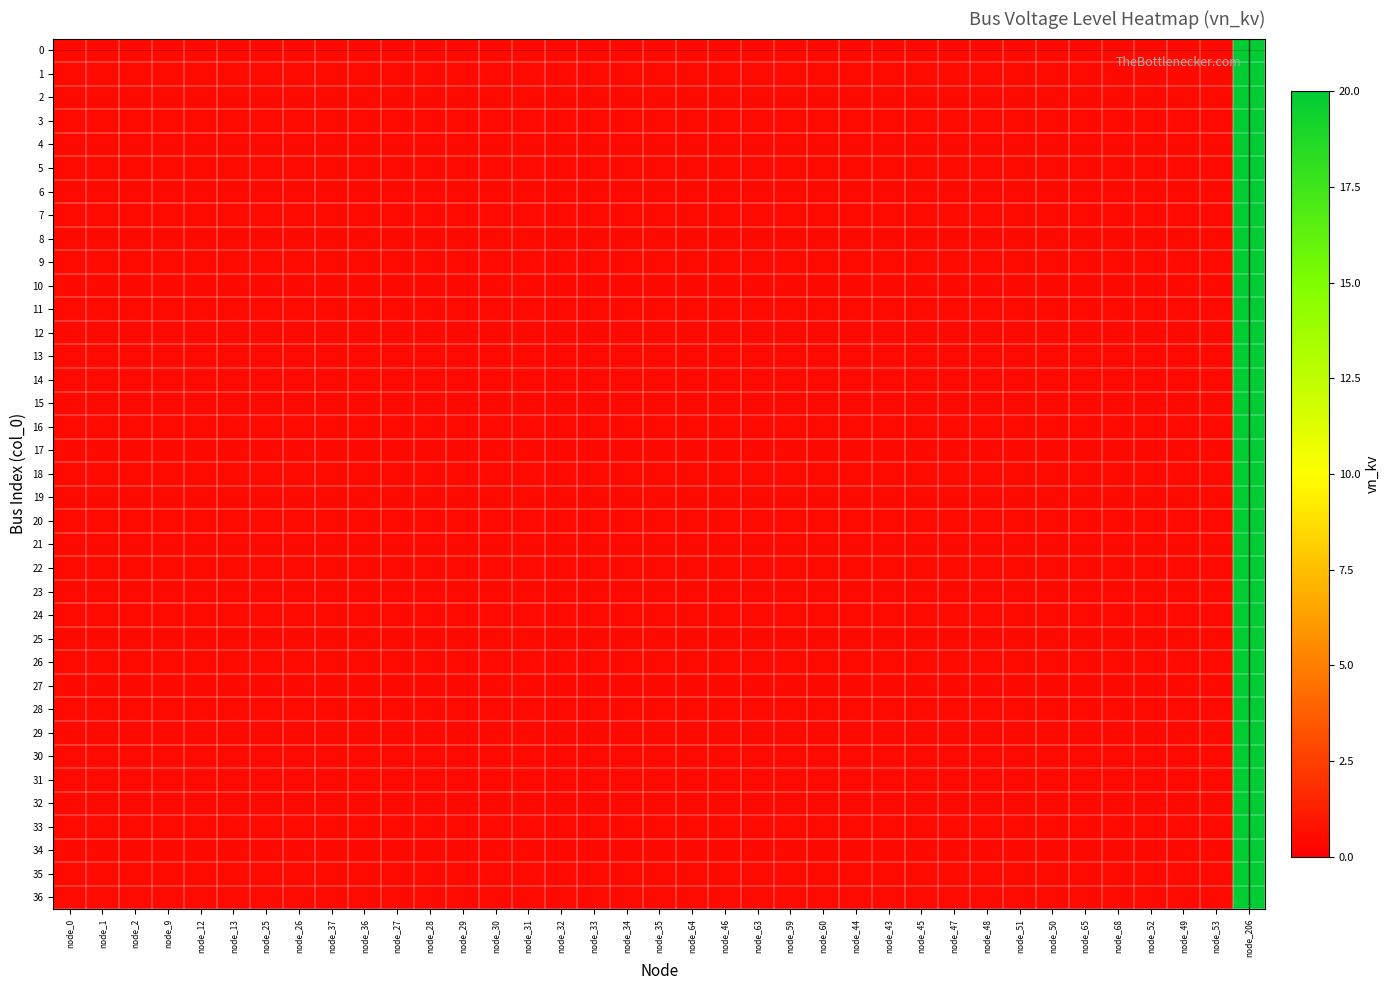

Reading left to right, extract all data points from this chart.

0: node_0=0.4	node_1=0.4	node_2=0.4	node_9=0.4	node_12=0.4	node_13=0.4	node_25=0.4	node_26=0.4	node_37=0.4	node_36=0.4	node_27=0.4	node_28=0.4	node_29=0.4	node_30=0.4	node_31=0.4	node_32=0.4	node_33=0.4	node_34=0.4	node_35=0.4	node_64=0.4	node_46=0.4	node_63=0.4	node_59=0.4	node_60=0.4	node_44=0.4	node_43=0.4	node_45=0.4	node_47=0.4	node_48=0.4	node_51=0.4	node_50=0.4	node_65=0.4	node_68=0.4	node_52=0.4	node_49=0.4	node_53=0.4	node_206=20.0
1: node_0=0.4	node_1=0.4	node_2=0.4	node_9=0.4	node_12=0.4	node_13=0.4	node_25=0.4	node_26=0.4	node_37=0.4	node_36=0.4	node_27=0.4	node_28=0.4	node_29=0.4	node_30=0.4	node_31=0.4	node_32=0.4	node_33=0.4	node_34=0.4	node_35=0.4	node_64=0.4	node_46=0.4	node_63=0.4	node_59=0.4	node_60=0.4	node_44=0.4	node_43=0.4	node_45=0.4	node_47=0.4	node_48=0.4	node_51=0.4	node_50=0.4	node_65=0.4	node_68=0.4	node_52=0.4	node_49=0.4	node_53=0.4	node_206=20.0
2: node_0=0.4	node_1=0.4	node_2=0.4	node_9=0.4	node_12=0.4	node_13=0.4	node_25=0.4	node_26=0.4	node_37=0.4	node_36=0.4	node_27=0.4	node_28=0.4	node_29=0.4	node_30=0.4	node_31=0.4	node_32=0.4	node_33=0.4	node_34=0.4	node_35=0.4	node_64=0.4	node_46=0.4	node_63=0.4	node_59=0.4	node_60=0.4	node_44=0.4	node_43=0.4	node_45=0.4	node_47=0.4	node_48=0.4	node_51=0.4	node_50=0.4	node_65=0.4	node_68=0.4	node_52=0.4	node_49=0.4	node_53=0.4	node_206=20.0
3: node_0=0.4	node_1=0.4	node_2=0.4	node_9=0.4	node_12=0.4	node_13=0.4	node_25=0.4	node_26=0.4	node_37=0.4	node_36=0.4	node_27=0.4	node_28=0.4	node_29=0.4	node_30=0.4	node_31=0.4	node_32=0.4	node_33=0.4	node_34=0.4	node_35=0.4	node_64=0.4	node_46=0.4	node_63=0.4	node_59=0.4	node_60=0.4	node_44=0.4	node_43=0.4	node_45=0.4	node_47=0.4	node_48=0.4	node_51=0.4	node_50=0.4	node_65=0.4	node_68=0.4	node_52=0.4	node_49=0.4	node_53=0.4	node_206=20.0
4: node_0=0.4	node_1=0.4	node_2=0.4	node_9=0.4	node_12=0.4	node_13=0.4	node_25=0.4	node_26=0.4	node_37=0.4	node_36=0.4	node_27=0.4	node_28=0.4	node_29=0.4	node_30=0.4	node_31=0.4	node_32=0.4	node_33=0.4	node_34=0.4	node_35=0.4	node_64=0.4	node_46=0.4	node_63=0.4	node_59=0.4	node_60=0.4	node_44=0.4	node_43=0.4	node_45=0.4	node_47=0.4	node_48=0.4	node_51=0.4	node_50=0.4	node_65=0.4	node_68=0.4	node_52=0.4	node_49=0.4	node_53=0.4	node_206=20.0
5: node_0=0.4	node_1=0.4	node_2=0.4	node_9=0.4	node_12=0.4	node_13=0.4	node_25=0.4	node_26=0.4	node_37=0.4	node_36=0.4	node_27=0.4	node_28=0.4	node_29=0.4	node_30=0.4	node_31=0.4	node_32=0.4	node_33=0.4	node_34=0.4	node_35=0.4	node_64=0.4	node_46=0.4	node_63=0.4	node_59=0.4	node_60=0.4	node_44=0.4	node_43=0.4	node_45=0.4	node_47=0.4	node_48=0.4	node_51=0.4	node_50=0.4	node_65=0.4	node_68=0.4	node_52=0.4	node_49=0.4	node_53=0.4	node_206=20.0
6: node_0=0.4	node_1=0.4	node_2=0.4	node_9=0.4	node_12=0.4	node_13=0.4	node_25=0.4	node_26=0.4	node_37=0.4	node_36=0.4	node_27=0.4	node_28=0.4	node_29=0.4	node_30=0.4	node_31=0.4	node_32=0.4	node_33=0.4	node_34=0.4	node_35=0.4	node_64=0.4	node_46=0.4	node_63=0.4	node_59=0.4	node_60=0.4	node_44=0.4	node_43=0.4	node_45=0.4	node_47=0.4	node_48=0.4	node_51=0.4	node_50=0.4	node_65=0.4	node_68=0.4	node_52=0.4	node_49=0.4	node_53=0.4	node_206=20.0
7: node_0=0.4	node_1=0.4	node_2=0.4	node_9=0.4	node_12=0.4	node_13=0.4	node_25=0.4	node_26=0.4	node_37=0.4	node_36=0.4	node_27=0.4	node_28=0.4	node_29=0.4	node_30=0.4	node_31=0.4	node_32=0.4	node_33=0.4	node_34=0.4	node_35=0.4	node_64=0.4	node_46=0.4	node_63=0.4	node_59=0.4	node_60=0.4	node_44=0.4	node_43=0.4	node_45=0.4	node_47=0.4	node_48=0.4	node_51=0.4	node_50=0.4	node_65=0.4	node_68=0.4	node_52=0.4	node_49=0.4	node_53=0.4	node_206=20.0
8: node_0=0.4	node_1=0.4	node_2=0.4	node_9=0.4	node_12=0.4	node_13=0.4	node_25=0.4	node_26=0.4	node_37=0.4	node_36=0.4	node_27=0.4	node_28=0.4	node_29=0.4	node_30=0.4	node_31=0.4	node_32=0.4	node_33=0.4	node_34=0.4	node_35=0.4	node_64=0.4	node_46=0.4	node_63=0.4	node_59=0.4	node_60=0.4	node_44=0.4	node_43=0.4	node_45=0.4	node_47=0.4	node_48=0.4	node_51=0.4	node_50=0.4	node_65=0.4	node_68=0.4	node_52=0.4	node_49=0.4	node_53=0.4	node_206=20.0
9: node_0=0.4	node_1=0.4	node_2=0.4	node_9=0.4	node_12=0.4	node_13=0.4	node_25=0.4	node_26=0.4	node_37=0.4	node_36=0.4	node_27=0.4	node_28=0.4	node_29=0.4	node_30=0.4	node_31=0.4	node_32=0.4	node_33=0.4	node_34=0.4	node_35=0.4	node_64=0.4	node_46=0.4	node_63=0.4	node_59=0.4	node_60=0.4	node_44=0.4	node_43=0.4	node_45=0.4	node_47=0.4	node_48=0.4	node_51=0.4	node_50=0.4	node_65=0.4	node_68=0.4	node_52=0.4	node_49=0.4	node_53=0.4	node_206=20.0
10: node_0=0.4	node_1=0.4	node_2=0.4	node_9=0.4	node_12=0.4	node_13=0.4	node_25=0.4	node_26=0.4	node_37=0.4	node_36=0.4	node_27=0.4	node_28=0.4	node_29=0.4	node_30=0.4	node_31=0.4	node_32=0.4	node_33=0.4	node_34=0.4	node_35=0.4	node_64=0.4	node_46=0.4	node_63=0.4	node_59=0.4	node_60=0.4	node_44=0.4	node_43=0.4	node_45=0.4	node_47=0.4	node_48=0.4	node_51=0.4	node_50=0.4	node_65=0.4	node_68=0.4	node_52=0.4	node_49=0.4	node_53=0.4	node_206=20.0
11: node_0=0.4	node_1=0.4	node_2=0.4	node_9=0.4	node_12=0.4	node_13=0.4	node_25=0.4	node_26=0.4	node_37=0.4	node_36=0.4	node_27=0.4	node_28=0.4	node_29=0.4	node_30=0.4	node_31=0.4	node_32=0.4	node_33=0.4	node_34=0.4	node_35=0.4	node_64=0.4	node_46=0.4	node_63=0.4	node_59=0.4	node_60=0.4	node_44=0.4	node_43=0.4	node_45=0.4	node_47=0.4	node_48=0.4	node_51=0.4	node_50=0.4	node_65=0.4	node_68=0.4	node_52=0.4	node_49=0.4	node_53=0.4	node_206=20.0
12: node_0=0.4	node_1=0.4	node_2=0.4	node_9=0.4	node_12=0.4	node_13=0.4	node_25=0.4	node_26=0.4	node_37=0.4	node_36=0.4	node_27=0.4	node_28=0.4	node_29=0.4	node_30=0.4	node_31=0.4	node_32=0.4	node_33=0.4	node_34=0.4	node_35=0.4	node_64=0.4	node_46=0.4	node_63=0.4	node_59=0.4	node_60=0.4	node_44=0.4	node_43=0.4	node_45=0.4	node_47=0.4	node_48=0.4	node_51=0.4	node_50=0.4	node_65=0.4	node_68=0.4	node_52=0.4	node_49=0.4	node_53=0.4	node_206=20.0
13: node_0=0.4	node_1=0.4	node_2=0.4	node_9=0.4	node_12=0.4	node_13=0.4	node_25=0.4	node_26=0.4	node_37=0.4	node_36=0.4	node_27=0.4	node_28=0.4	node_29=0.4	node_30=0.4	node_31=0.4	node_32=0.4	node_33=0.4	node_34=0.4	node_35=0.4	node_64=0.4	node_46=0.4	node_63=0.4	node_59=0.4	node_60=0.4	node_44=0.4	node_43=0.4	node_45=0.4	node_47=0.4	node_48=0.4	node_51=0.4	node_50=0.4	node_65=0.4	node_68=0.4	node_52=0.4	node_49=0.4	node_53=0.4	node_206=20.0
14: node_0=0.4	node_1=0.4	node_2=0.4	node_9=0.4	node_12=0.4	node_13=0.4	node_25=0.4	node_26=0.4	node_37=0.4	node_36=0.4	node_27=0.4	node_28=0.4	node_29=0.4	node_30=0.4	node_31=0.4	node_32=0.4	node_33=0.4	node_34=0.4	node_35=0.4	node_64=0.4	node_46=0.4	node_63=0.4	node_59=0.4	node_60=0.4	node_44=0.4	node_43=0.4	node_45=0.4	node_47=0.4	node_48=0.4	node_51=0.4	node_50=0.4	node_65=0.4	node_68=0.4	node_52=0.4	node_49=0.4	node_53=0.4	node_206=20.0
15: node_0=0.4	node_1=0.4	node_2=0.4	node_9=0.4	node_12=0.4	node_13=0.4	node_25=0.4	node_26=0.4	node_37=0.4	node_36=0.4	node_27=0.4	node_28=0.4	node_29=0.4	node_30=0.4	node_31=0.4	node_32=0.4	node_33=0.4	node_34=0.4	node_35=0.4	node_64=0.4	node_46=0.4	node_63=0.4	node_59=0.4	node_60=0.4	node_44=0.4	node_43=0.4	node_45=0.4	node_47=0.4	node_48=0.4	node_51=0.4	node_50=0.4	node_65=0.4	node_68=0.4	node_52=0.4	node_49=0.4	node_53=0.4	node_206=20.0
16: node_0=0.4	node_1=0.4	node_2=0.4	node_9=0.4	node_12=0.4	node_13=0.4	node_25=0.4	node_26=0.4	node_37=0.4	node_36=0.4	node_27=0.4	node_28=0.4	node_29=0.4	node_30=0.4	node_31=0.4	node_32=0.4	node_33=0.4	node_34=0.4	node_35=0.4	node_64=0.4	node_46=0.4	node_63=0.4	node_59=0.4	node_60=0.4	node_44=0.4	node_43=0.4	node_45=0.4	node_47=0.4	node_48=0.4	node_51=0.4	node_50=0.4	node_65=0.4	node_68=0.4	node_52=0.4	node_49=0.4	node_53=0.4	node_206=20.0
17: node_0=0.4	node_1=0.4	node_2=0.4	node_9=0.4	node_12=0.4	node_13=0.4	node_25=0.4	node_26=0.4	node_37=0.4	node_36=0.4	node_27=0.4	node_28=0.4	node_29=0.4	node_30=0.4	node_31=0.4	node_32=0.4	node_33=0.4	node_34=0.4	node_35=0.4	node_64=0.4	node_46=0.4	node_63=0.4	node_59=0.4	node_60=0.4	node_44=0.4	node_43=0.4	node_45=0.4	node_47=0.4	node_48=0.4	node_51=0.4	node_50=0.4	node_65=0.4	node_68=0.4	node_52=0.4	node_49=0.4	node_53=0.4	node_206=20.0
18: node_0=0.4	node_1=0.4	node_2=0.4	node_9=0.4	node_12=0.4	node_13=0.4	node_25=0.4	node_26=0.4	node_37=0.4	node_36=0.4	node_27=0.4	node_28=0.4	node_29=0.4	node_30=0.4	node_31=0.4	node_32=0.4	node_33=0.4	node_34=0.4	node_35=0.4	node_64=0.4	node_46=0.4	node_63=0.4	node_59=0.4	node_60=0.4	node_44=0.4	node_43=0.4	node_45=0.4	node_47=0.4	node_48=0.4	node_51=0.4	node_50=0.4	node_65=0.4	node_68=0.4	node_52=0.4	node_49=0.4	node_53=0.4	node_206=20.0
19: node_0=0.4	node_1=0.4	node_2=0.4	node_9=0.4	node_12=0.4	node_13=0.4	node_25=0.4	node_26=0.4	node_37=0.4	node_36=0.4	node_27=0.4	node_28=0.4	node_29=0.4	node_30=0.4	node_31=0.4	node_32=0.4	node_33=0.4	node_34=0.4	node_35=0.4	node_64=0.4	node_46=0.4	node_63=0.4	node_59=0.4	node_60=0.4	node_44=0.4	node_43=0.4	node_45=0.4	node_47=0.4	node_48=0.4	node_51=0.4	node_50=0.4	node_65=0.4	node_68=0.4	node_52=0.4	node_49=0.4	node_53=0.4	node_206=20.0
20: node_0=0.4	node_1=0.4	node_2=0.4	node_9=0.4	node_12=0.4	node_13=0.4	node_25=0.4	node_26=0.4	node_37=0.4	node_36=0.4	node_27=0.4	node_28=0.4	node_29=0.4	node_30=0.4	node_31=0.4	node_32=0.4	node_33=0.4	node_34=0.4	node_35=0.4	node_64=0.4	node_46=0.4	node_63=0.4	node_59=0.4	node_60=0.4	node_44=0.4	node_43=0.4	node_45=0.4	node_47=0.4	node_48=0.4	node_51=0.4	node_50=0.4	node_65=0.4	node_68=0.4	node_52=0.4	node_49=0.4	node_53=0.4	node_206=20.0
21: node_0=0.4	node_1=0.4	node_2=0.4	node_9=0.4	node_12=0.4	node_13=0.4	node_25=0.4	node_26=0.4	node_37=0.4	node_36=0.4	node_27=0.4	node_28=0.4	node_29=0.4	node_30=0.4	node_31=0.4	node_32=0.4	node_33=0.4	node_34=0.4	node_35=0.4	node_64=0.4	node_46=0.4	node_63=0.4	node_59=0.4	node_60=0.4	node_44=0.4	node_43=0.4	node_45=0.4	node_47=0.4	node_48=0.4	node_51=0.4	node_50=0.4	node_65=0.4	node_68=0.4	node_52=0.4	node_49=0.4	node_53=0.4	node_206=20.0
22: node_0=0.4	node_1=0.4	node_2=0.4	node_9=0.4	node_12=0.4	node_13=0.4	node_25=0.4	node_26=0.4	node_37=0.4	node_36=0.4	node_27=0.4	node_28=0.4	node_29=0.4	node_30=0.4	node_31=0.4	node_32=0.4	node_33=0.4	node_34=0.4	node_35=0.4	node_64=0.4	node_46=0.4	node_63=0.4	node_59=0.4	node_60=0.4	node_44=0.4	node_43=0.4	node_45=0.4	node_47=0.4	node_48=0.4	node_51=0.4	node_50=0.4	node_65=0.4	node_68=0.4	node_52=0.4	node_49=0.4	node_53=0.4	node_206=20.0
23: node_0=0.4	node_1=0.4	node_2=0.4	node_9=0.4	node_12=0.4	node_13=0.4	node_25=0.4	node_26=0.4	node_37=0.4	node_36=0.4	node_27=0.4	node_28=0.4	node_29=0.4	node_30=0.4	node_31=0.4	node_32=0.4	node_33=0.4	node_34=0.4	node_35=0.4	node_64=0.4	node_46=0.4	node_63=0.4	node_59=0.4	node_60=0.4	node_44=0.4	node_43=0.4	node_45=0.4	node_47=0.4	node_48=0.4	node_51=0.4	node_50=0.4	node_65=0.4	node_68=0.4	node_52=0.4	node_49=0.4	node_53=0.4	node_206=20.0
24: node_0=0.4	node_1=0.4	node_2=0.4	node_9=0.4	node_12=0.4	node_13=0.4	node_25=0.4	node_26=0.4	node_37=0.4	node_36=0.4	node_27=0.4	node_28=0.4	node_29=0.4	node_30=0.4	node_31=0.4	node_32=0.4	node_33=0.4	node_34=0.4	node_35=0.4	node_64=0.4	node_46=0.4	node_63=0.4	node_59=0.4	node_60=0.4	node_44=0.4	node_43=0.4	node_45=0.4	node_47=0.4	node_48=0.4	node_51=0.4	node_50=0.4	node_65=0.4	node_68=0.4	node_52=0.4	node_49=0.4	node_53=0.4	node_206=20.0
25: node_0=0.4	node_1=0.4	node_2=0.4	node_9=0.4	node_12=0.4	node_13=0.4	node_25=0.4	node_26=0.4	node_37=0.4	node_36=0.4	node_27=0.4	node_28=0.4	node_29=0.4	node_30=0.4	node_31=0.4	node_32=0.4	node_33=0.4	node_34=0.4	node_35=0.4	node_64=0.4	node_46=0.4	node_63=0.4	node_59=0.4	node_60=0.4	node_44=0.4	node_43=0.4	node_45=0.4	node_47=0.4	node_48=0.4	node_51=0.4	node_50=0.4	node_65=0.4	node_68=0.4	node_52=0.4	node_49=0.4	node_53=0.4	node_206=20.0
26: node_0=0.4	node_1=0.4	node_2=0.4	node_9=0.4	node_12=0.4	node_13=0.4	node_25=0.4	node_26=0.4	node_37=0.4	node_36=0.4	node_27=0.4	node_28=0.4	node_29=0.4	node_30=0.4	node_31=0.4	node_32=0.4	node_33=0.4	node_34=0.4	node_35=0.4	node_64=0.4	node_46=0.4	node_63=0.4	node_59=0.4	node_60=0.4	node_44=0.4	node_43=0.4	node_45=0.4	node_47=0.4	node_48=0.4	node_51=0.4	node_50=0.4	node_65=0.4	node_68=0.4	node_52=0.4	node_49=0.4	node_53=0.4	node_206=20.0
27: node_0=0.4	node_1=0.4	node_2=0.4	node_9=0.4	node_12=0.4	node_13=0.4	node_25=0.4	node_26=0.4	node_37=0.4	node_36=0.4	node_27=0.4	node_28=0.4	node_29=0.4	node_30=0.4	node_31=0.4	node_32=0.4	node_33=0.4	node_34=0.4	node_35=0.4	node_64=0.4	node_46=0.4	node_63=0.4	node_59=0.4	node_60=0.4	node_44=0.4	node_43=0.4	node_45=0.4	node_47=0.4	node_48=0.4	node_51=0.4	node_50=0.4	node_65=0.4	node_68=0.4	node_52=0.4	node_49=0.4	node_53=0.4	node_206=20.0
28: node_0=0.4	node_1=0.4	node_2=0.4	node_9=0.4	node_12=0.4	node_13=0.4	node_25=0.4	node_26=0.4	node_37=0.4	node_36=0.4	node_27=0.4	node_28=0.4	node_29=0.4	node_30=0.4	node_31=0.4	node_32=0.4	node_33=0.4	node_34=0.4	node_35=0.4	node_64=0.4	node_46=0.4	node_63=0.4	node_59=0.4	node_60=0.4	node_44=0.4	node_43=0.4	node_45=0.4	node_47=0.4	node_48=0.4	node_51=0.4	node_50=0.4	node_65=0.4	node_68=0.4	node_52=0.4	node_49=0.4	node_53=0.4	node_206=20.0
29: node_0=0.4	node_1=0.4	node_2=0.4	node_9=0.4	node_12=0.4	node_13=0.4	node_25=0.4	node_26=0.4	node_37=0.4	node_36=0.4	node_27=0.4	node_28=0.4	node_29=0.4	node_30=0.4	node_31=0.4	node_32=0.4	node_33=0.4	node_34=0.4	node_35=0.4	node_64=0.4	node_46=0.4	node_63=0.4	node_59=0.4	node_60=0.4	node_44=0.4	node_43=0.4	node_45=0.4	node_47=0.4	node_48=0.4	node_51=0.4	node_50=0.4	node_65=0.4	node_68=0.4	node_52=0.4	node_49=0.4	node_53=0.4	node_206=20.0
30: node_0=0.4	node_1=0.4	node_2=0.4	node_9=0.4	node_12=0.4	node_13=0.4	node_25=0.4	node_26=0.4	node_37=0.4	node_36=0.4	node_27=0.4	node_28=0.4	node_29=0.4	node_30=0.4	node_31=0.4	node_32=0.4	node_33=0.4	node_34=0.4	node_35=0.4	node_64=0.4	node_46=0.4	node_63=0.4	node_59=0.4	node_60=0.4	node_44=0.4	node_43=0.4	node_45=0.4	node_47=0.4	node_48=0.4	node_51=0.4	node_50=0.4	node_65=0.4	node_68=0.4	node_52=0.4	node_49=0.4	node_53=0.4	node_206=20.0
31: node_0=0.4	node_1=0.4	node_2=0.4	node_9=0.4	node_12=0.4	node_13=0.4	node_25=0.4	node_26=0.4	node_37=0.4	node_36=0.4	node_27=0.4	node_28=0.4	node_29=0.4	node_30=0.4	node_31=0.4	node_32=0.4	node_33=0.4	node_34=0.4	node_35=0.4	node_64=0.4	node_46=0.4	node_63=0.4	node_59=0.4	node_60=0.4	node_44=0.4	node_43=0.4	node_45=0.4	node_47=0.4	node_48=0.4	node_51=0.4	node_50=0.4	node_65=0.4	node_68=0.4	node_52=0.4	node_49=0.4	node_53=0.4	node_206=20.0
32: node_0=0.4	node_1=0.4	node_2=0.4	node_9=0.4	node_12=0.4	node_13=0.4	node_25=0.4	node_26=0.4	node_37=0.4	node_36=0.4	node_27=0.4	node_28=0.4	node_29=0.4	node_30=0.4	node_31=0.4	node_32=0.4	node_33=0.4	node_34=0.4	node_35=0.4	node_64=0.4	node_46=0.4	node_63=0.4	node_59=0.4	node_60=0.4	node_44=0.4	node_43=0.4	node_45=0.4	node_47=0.4	node_48=0.4	node_51=0.4	node_50=0.4	node_65=0.4	node_68=0.4	node_52=0.4	node_49=0.4	node_53=0.4	node_206=20.0
33: node_0=0.4	node_1=0.4	node_2=0.4	node_9=0.4	node_12=0.4	node_13=0.4	node_25=0.4	node_26=0.4	node_37=0.4	node_36=0.4	node_27=0.4	node_28=0.4	node_29=0.4	node_30=0.4	node_31=0.4	node_32=0.4	node_33=0.4	node_34=0.4	node_35=0.4	node_64=0.4	node_46=0.4	node_63=0.4	node_59=0.4	node_60=0.4	node_44=0.4	node_43=0.4	node_45=0.4	node_47=0.4	node_48=0.4	node_51=0.4	node_50=0.4	node_65=0.4	node_68=0.4	node_52=0.4	node_49=0.4	node_53=0.4	node_206=20.0
34: node_0=0.4	node_1=0.4	node_2=0.4	node_9=0.4	node_12=0.4	node_13=0.4	node_25=0.4	node_26=0.4	node_37=0.4	node_36=0.4	node_27=0.4	node_28=0.4	node_29=0.4	node_30=0.4	node_31=0.4	node_32=0.4	node_33=0.4	node_34=0.4	node_35=0.4	node_64=0.4	node_46=0.4	node_63=0.4	node_59=0.4	node_60=0.4	node_44=0.4	node_43=0.4	node_45=0.4	node_47=0.4	node_48=0.4	node_51=0.4	node_50=0.4	node_65=0.4	node_68=0.4	node_52=0.4	node_49=0.4	node_53=0.4	node_206=20.0
35: node_0=0.4	node_1=0.4	node_2=0.4	node_9=0.4	node_12=0.4	node_13=0.4	node_25=0.4	node_26=0.4	node_37=0.4	node_36=0.4	node_27=0.4	node_28=0.4	node_29=0.4	node_30=0.4	node_31=0.4	node_32=0.4	node_33=0.4	node_34=0.4	node_35=0.4	node_64=0.4	node_46=0.4	node_63=0.4	node_59=0.4	node_60=0.4	node_44=0.4	node_43=0.4	node_45=0.4	node_47=0.4	node_48=0.4	node_51=0.4	node_50=0.4	node_65=0.4	node_68=0.4	node_52=0.4	node_49=0.4	node_53=0.4	node_206=20.0
36: node_0=0.4	node_1=0.4	node_2=0.4	node_9=0.4	node_12=0.4	node_13=0.4	node_25=0.4	node_26=0.4	node_37=0.4	node_36=0.4	node_27=0.4	node_28=0.4	node_29=0.4	node_30=0.4	node_31=0.4	node_32=0.4	node_33=0.4	node_34=0.4	node_35=0.4	node_64=0.4	node_46=0.4	node_63=0.4	node_59=0.4	node_60=0.4	node_44=0.4	node_43=0.4	node_45=0.4	node_47=0.4	node_48=0.4	node_51=0.4	node_50=0.4	node_65=0.4	node_68=0.4	node_52=0.4	node_49=0.4	node_53=0.4	node_206=20.0